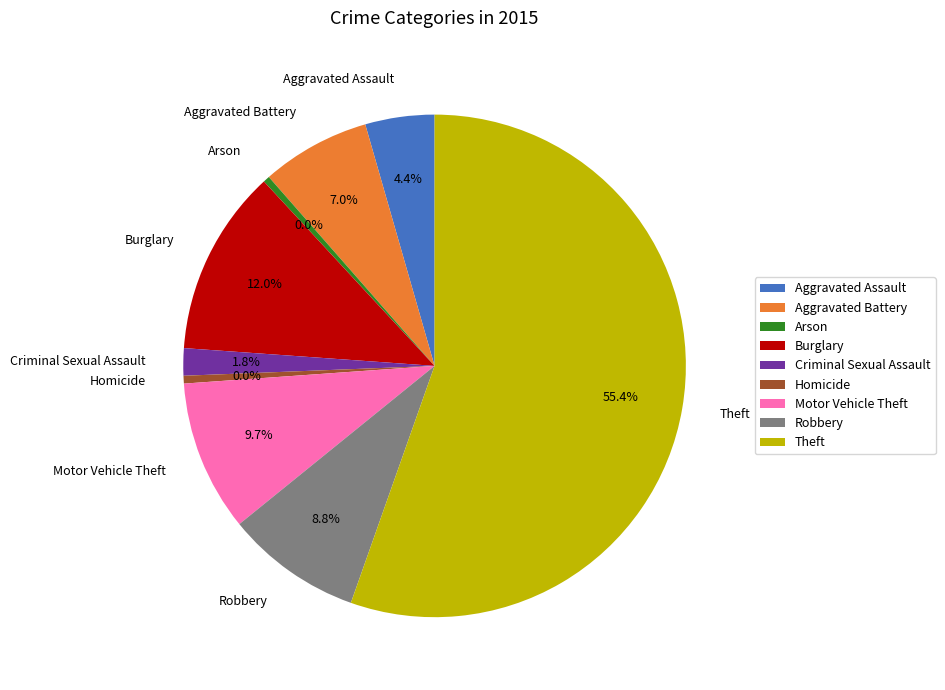

Do Burglary and Aggravated Assault together represent more than half of the pie?

No